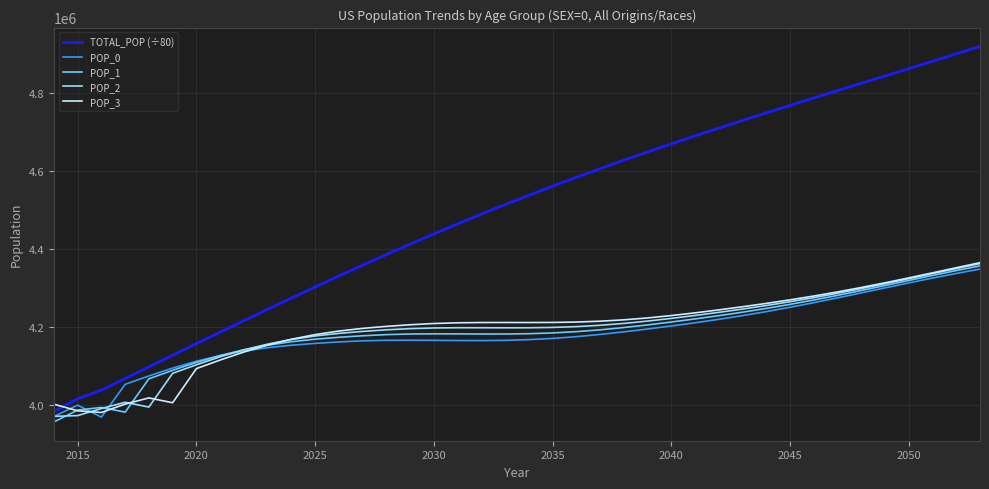

How many lines are shown in the chart?

5